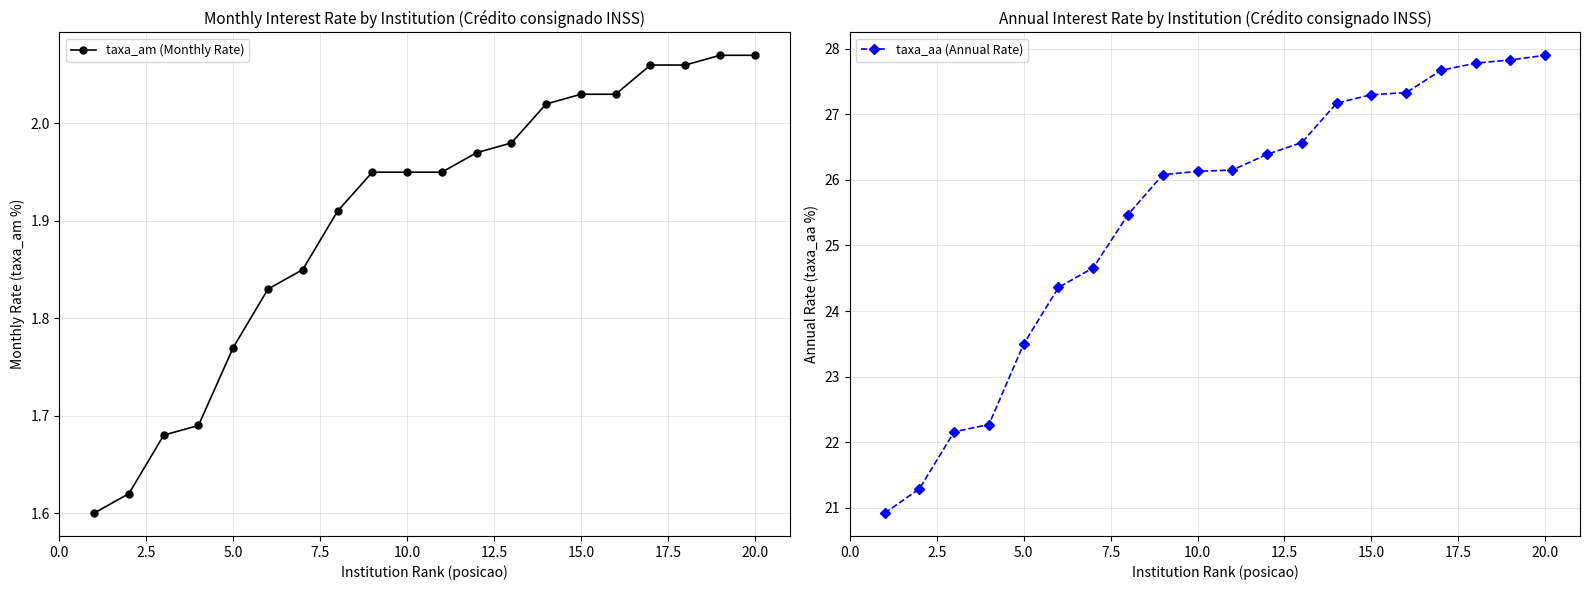

Which series has the largest range (max minus min)?

taxa_aa (Annual Rate)